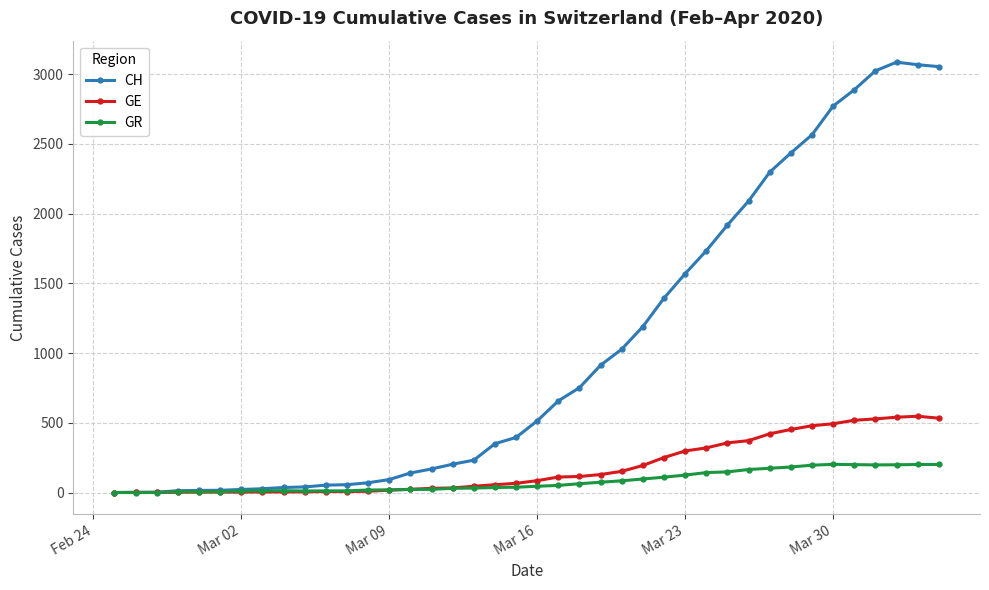

How many values in the GR series are below 45?

20